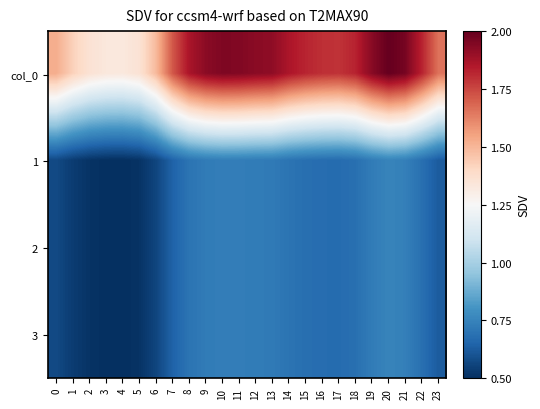

What is the spread (max minus min) of values at 6?

0.9